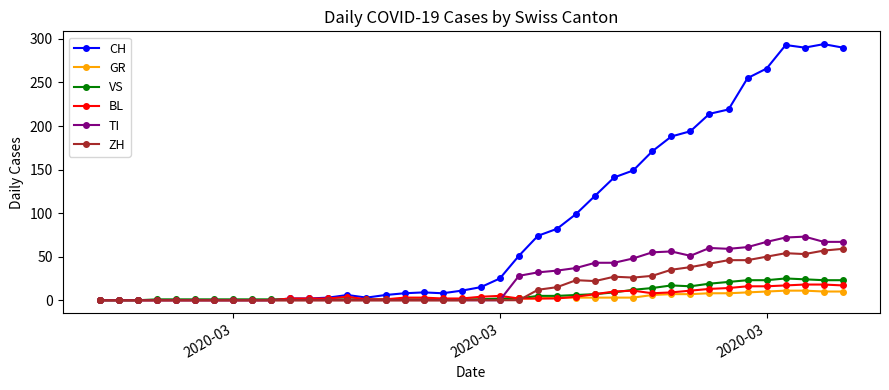

Which series has the largest total across all categories?

CH